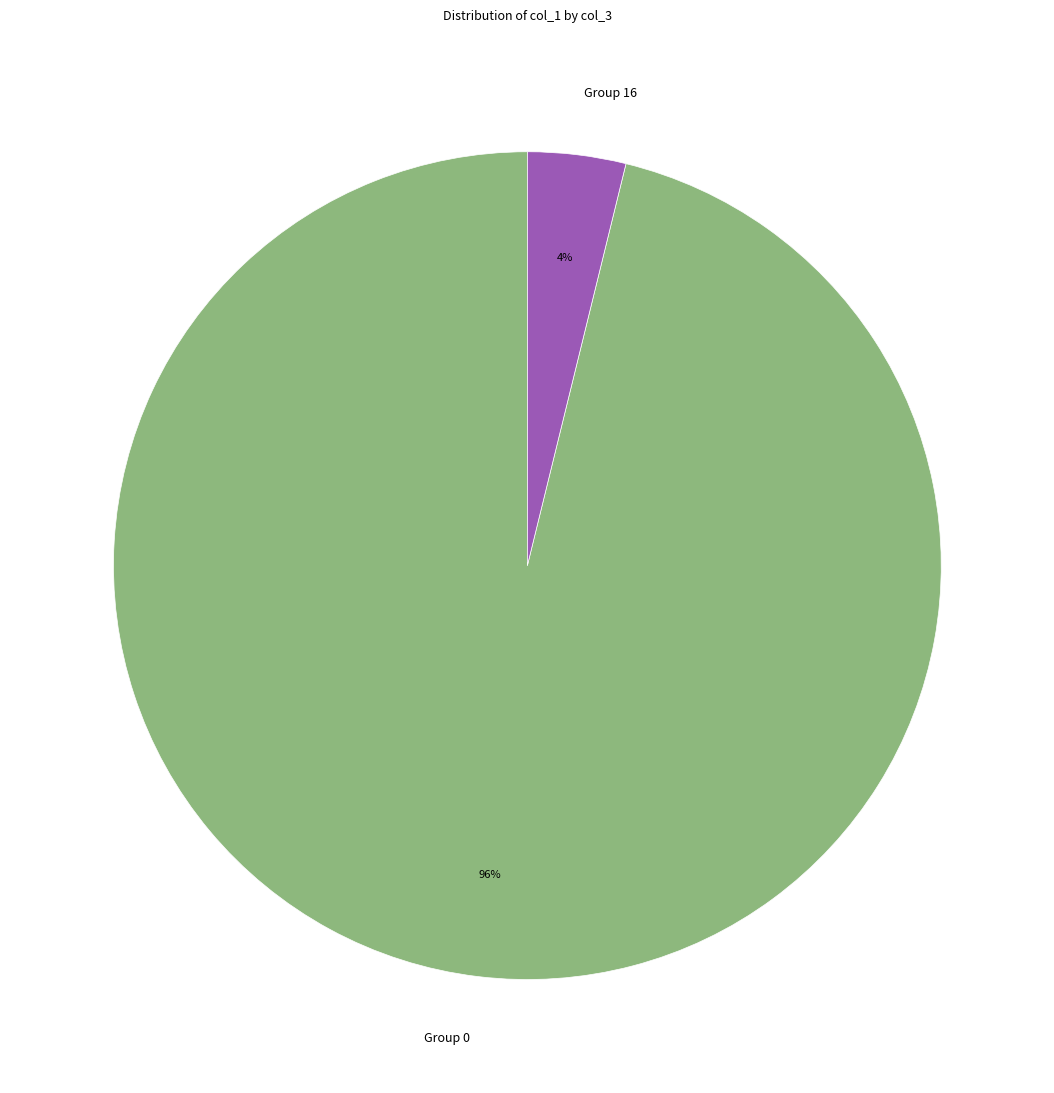

What percentage is the Group 16 slice, to the nearest percent?

4%